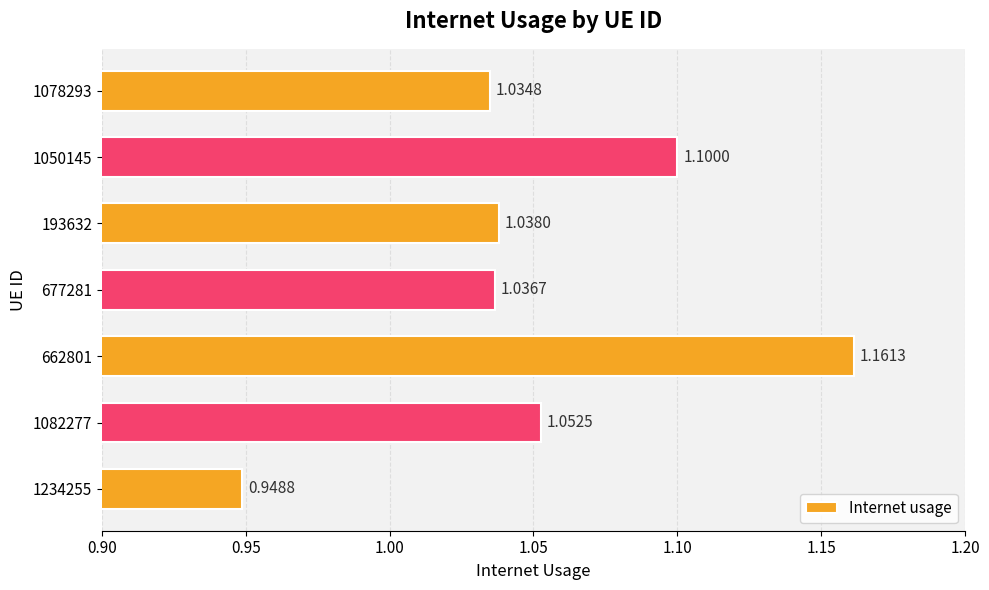

What is the sum of all values?

7.4